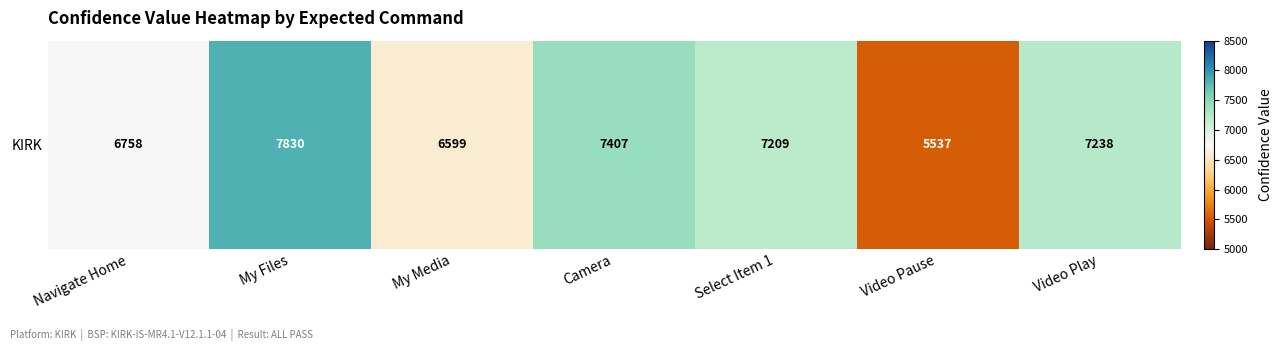

True or false: the data shows 11359 at My Media.

False